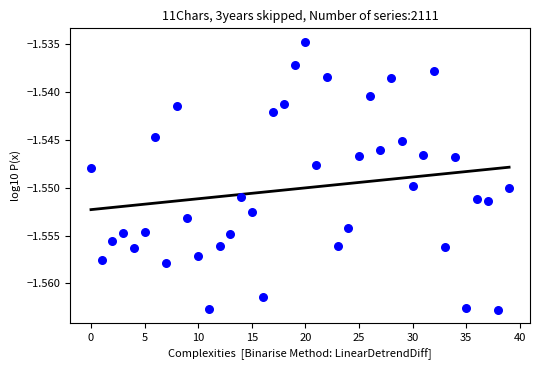

Count the number of points in this scatter plot.

40